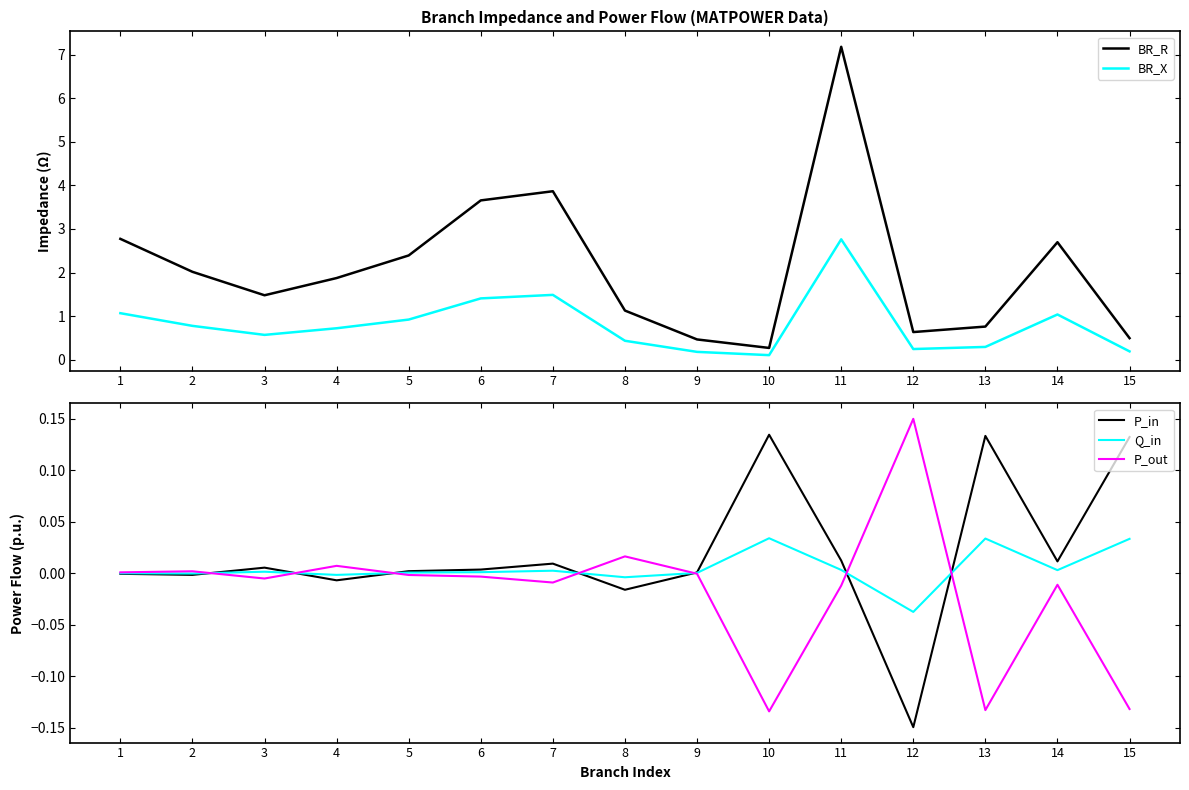

List the labels in order of Q_in value, smallest first.

12, 8, 4, 2, 1, 9, 5, 6, 3, 7, 14, 11, 15, 13, 10